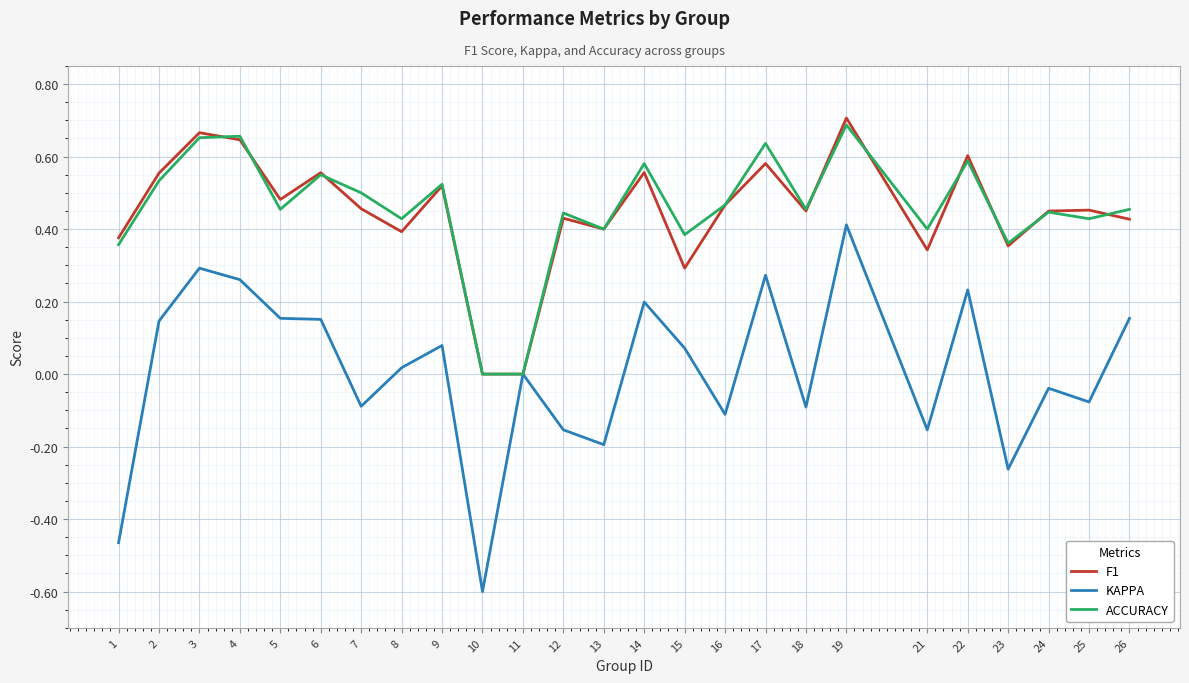

How many lines are shown in the chart?

3